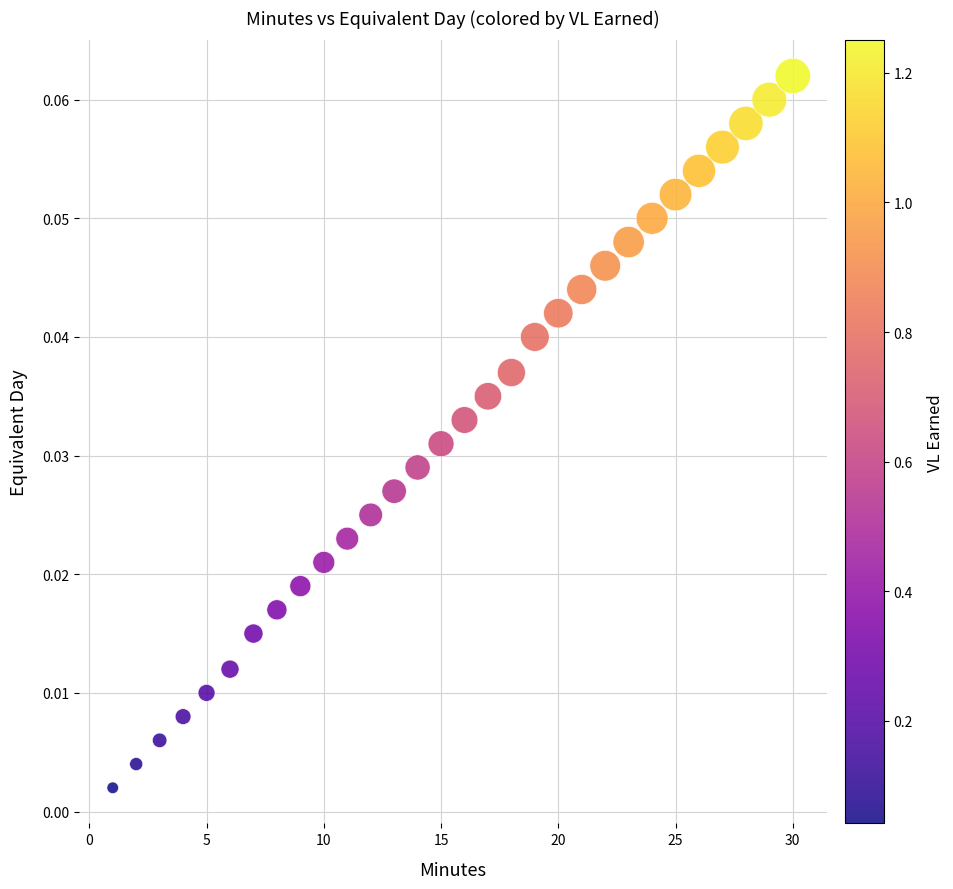

What is the range of X values (max minus min)?

29.0